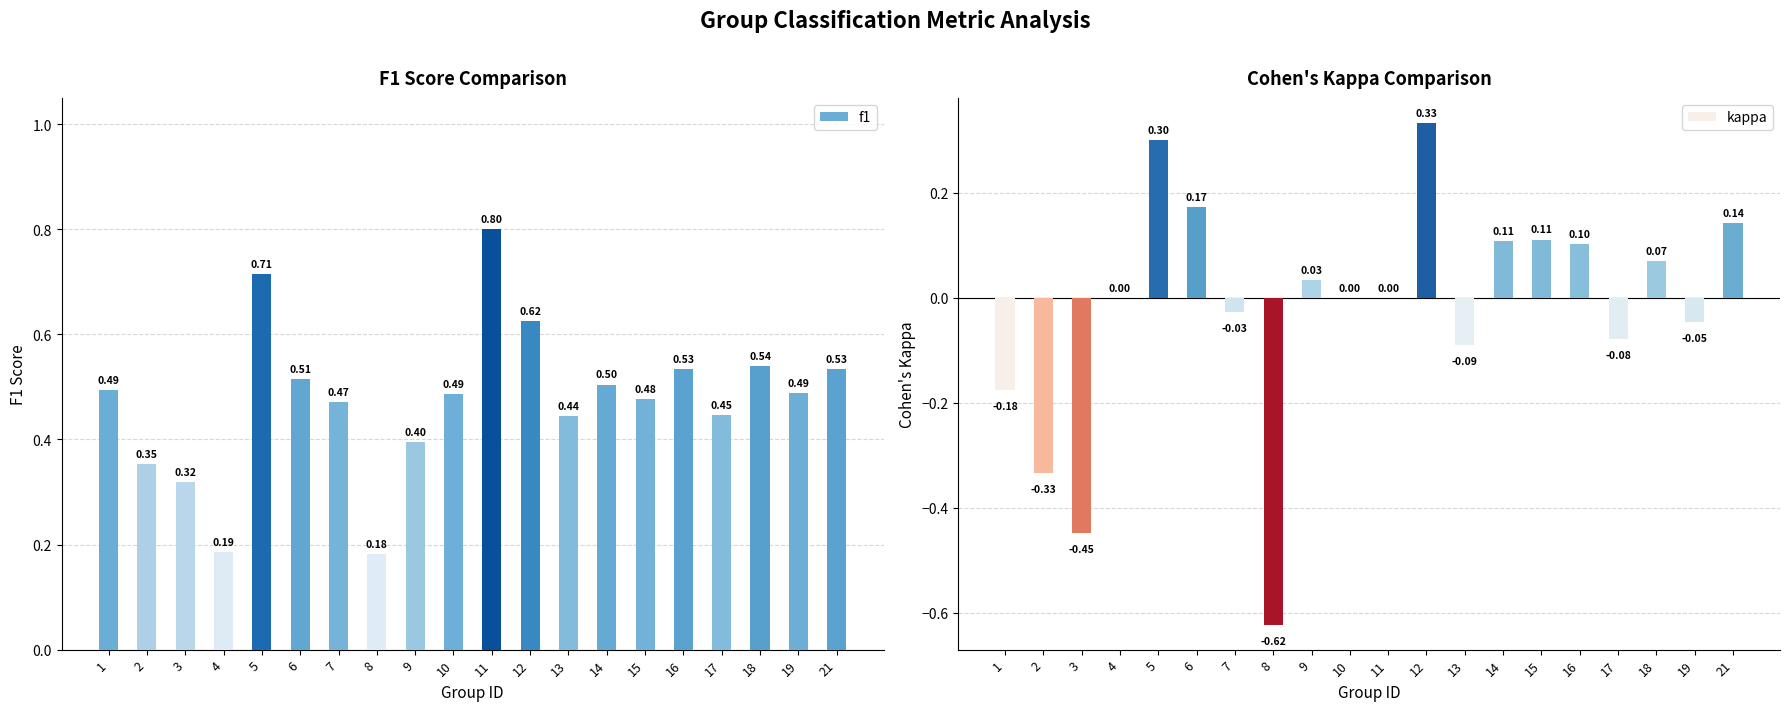

Which series has the largest range (max minus min)?

kappa